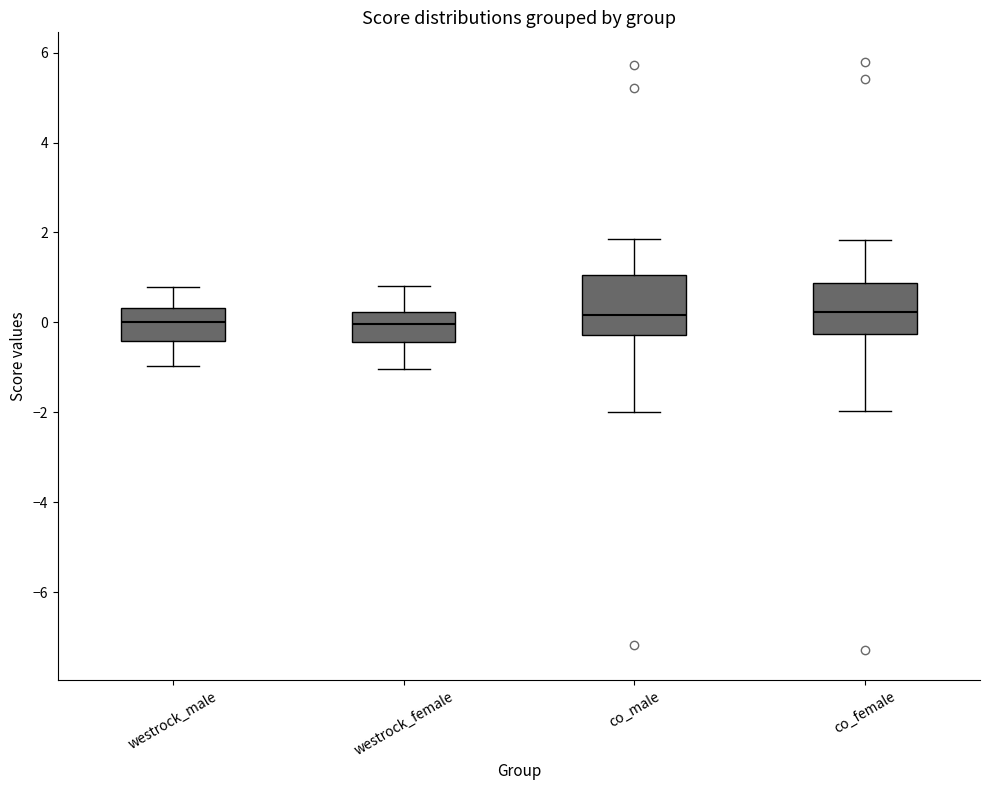

Reading left to right, read every box against the y-axis: the position of its median line, the range the box covers, and the ends of its whiskers. The values are not printed on the chart, so give them approximately, as read against the axis.

westrock_male: median 0.0, box -0.4 to 0.4, whiskers -1.0 to 0.8
westrock_female: median 0.0, box -0.4 to 0.2, whiskers -1.0 to 0.8
co_male: median 0.2, box -0.2 to 1.0, whiskers -2.0 to 1.8
co_female: median 0.2, box -0.2 to 0.8, whiskers -2.0 to 1.8